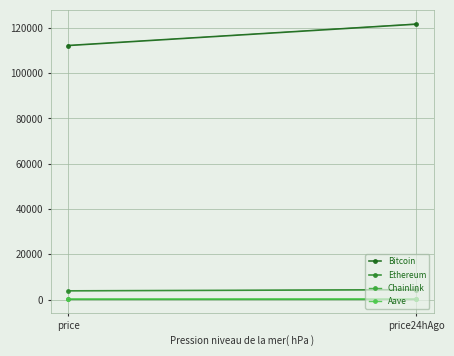

What is the label of the 2nd point from the right?

price